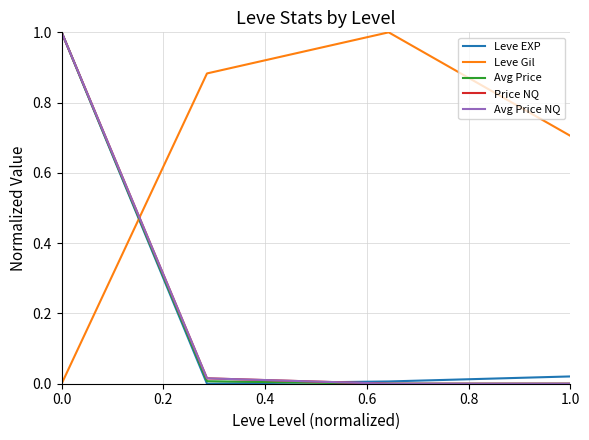

After their last crossing, which series has the higher values: Leve Gil or Avg Price NQ?

Leve Gil